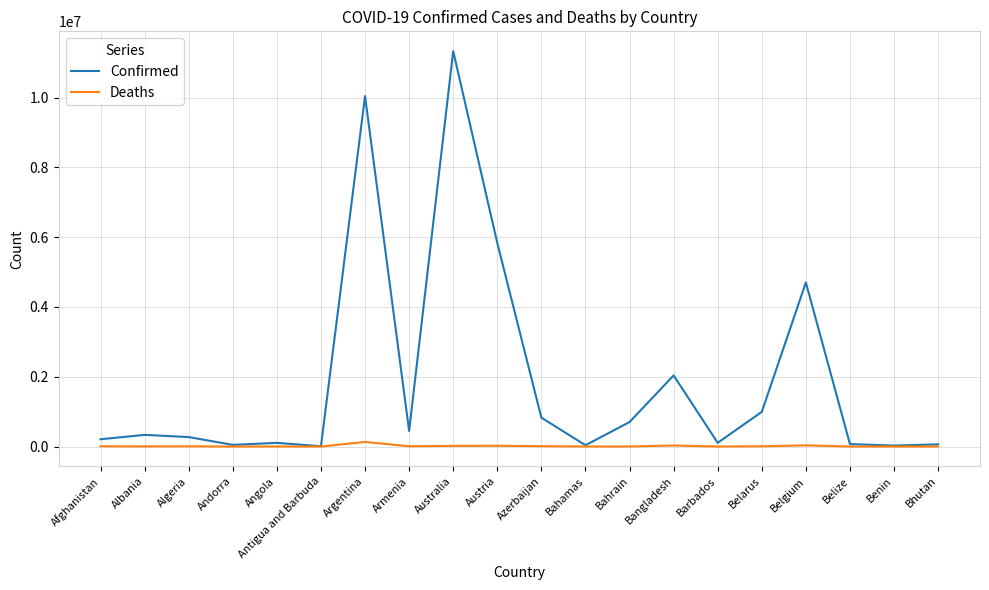

What is the average value of the Confirmed series?

1909739